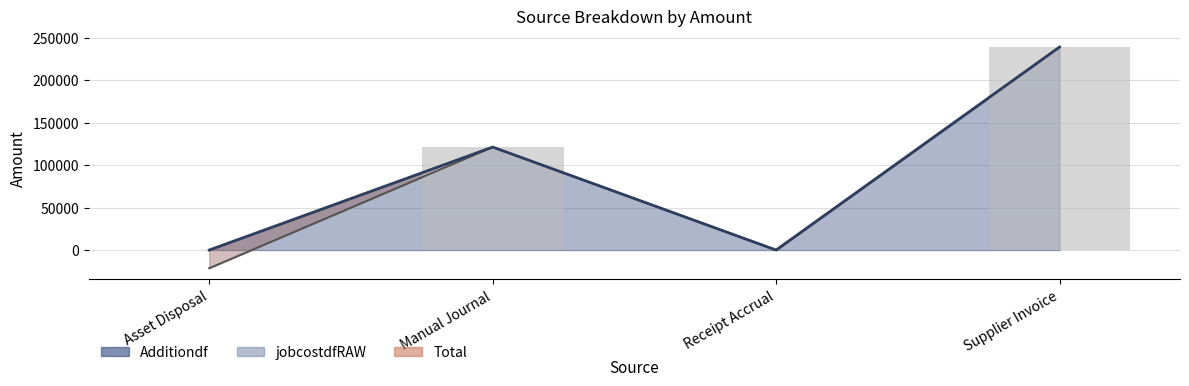

Reading right to left, list all the values displayed in this chart.

jobcostdfRAW: Supplier Invoice=238818.5	Receipt Accrual=0.0	Manual Journal=121129.1	Asset Disposal=-21404.2
Additiondf: Supplier Invoice=238818.5	Receipt Accrual=0.0	Manual Journal=121129.1	Asset Disposal=0.0
Total: Supplier Invoice=238818.5	Receipt Accrual=0.0	Manual Journal=121129.1	Asset Disposal=-21404.2